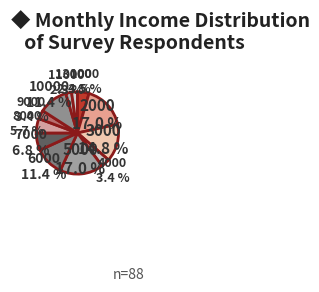

How many segments does this pie chart have?

12